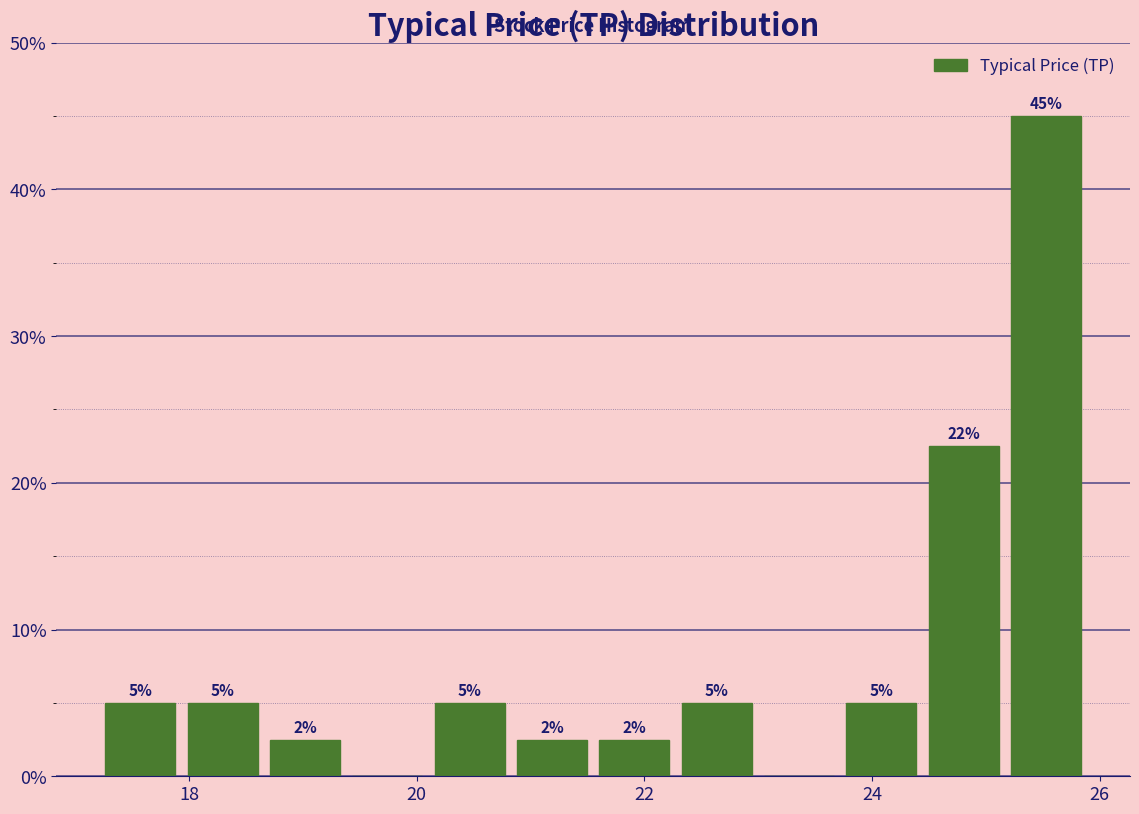

Around what value on the x-axis is the tallest bar? Give the approximate position of its centre, as read against the axis.

25.6